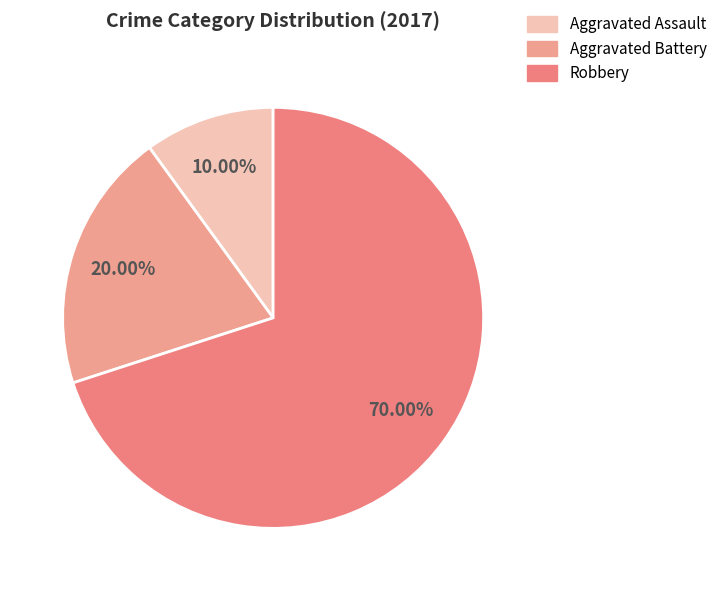

Is there any slice that represents more than half of the pie?

Yes